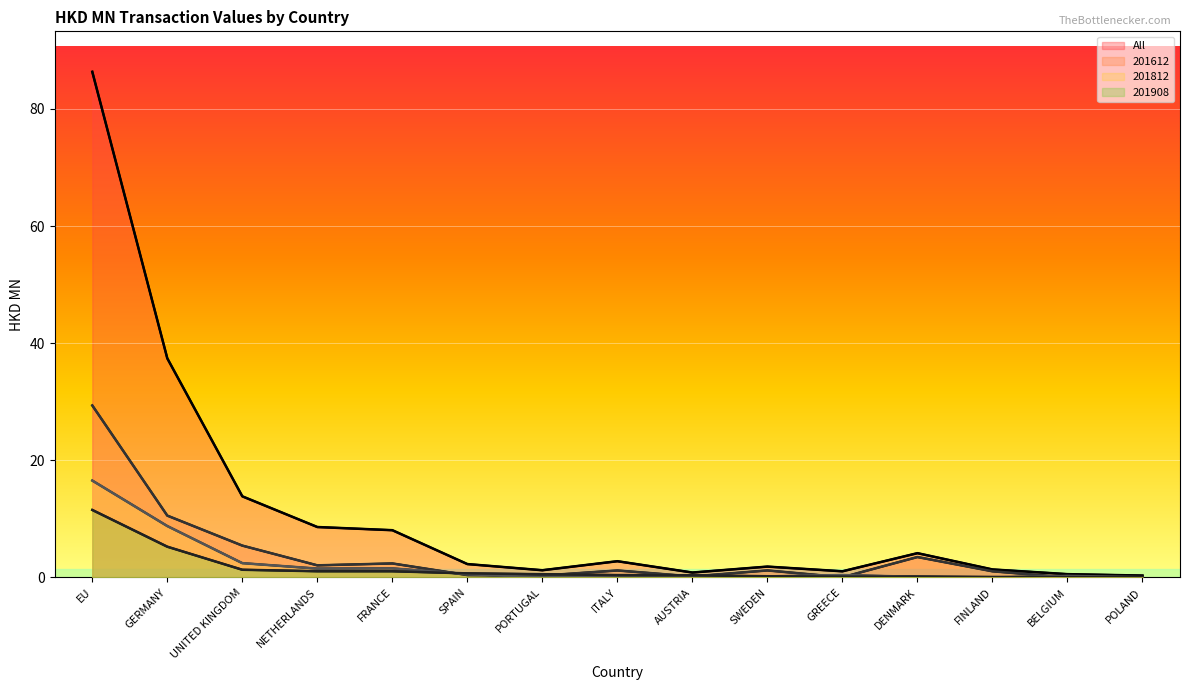

How many values in the All series are below 2?

7